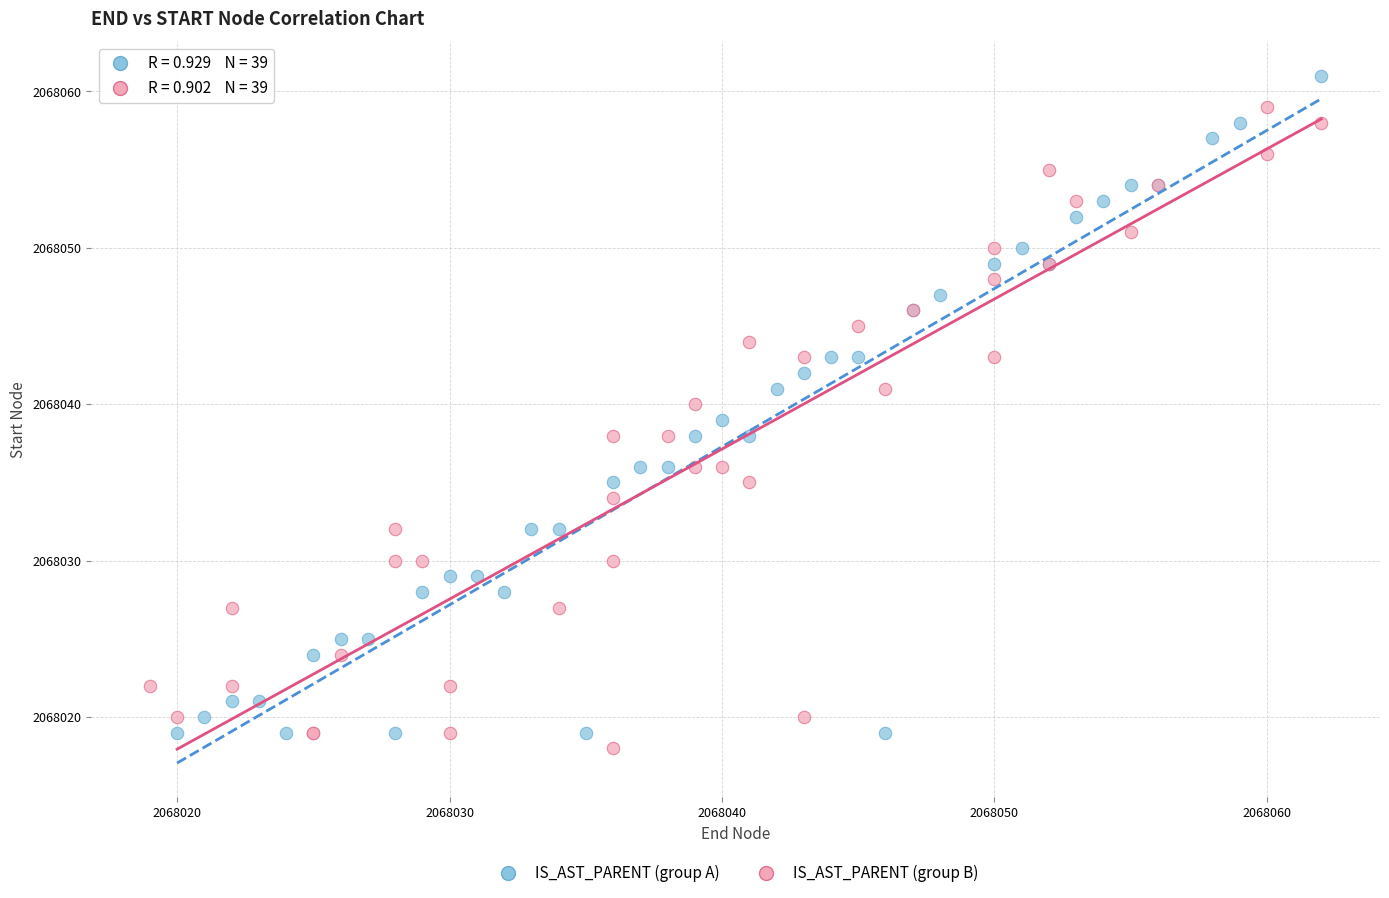

Which series has the largest Y range (max minus min)?

IS_AST_PARENT (group A)